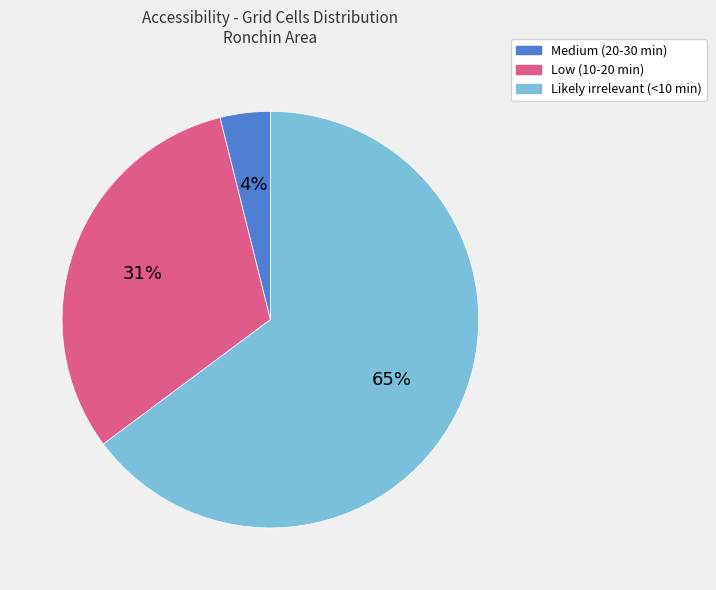

What is the ratio of the value at Low (10-20 min) to the value at Likely irrelevant (<10 min)?

0.5